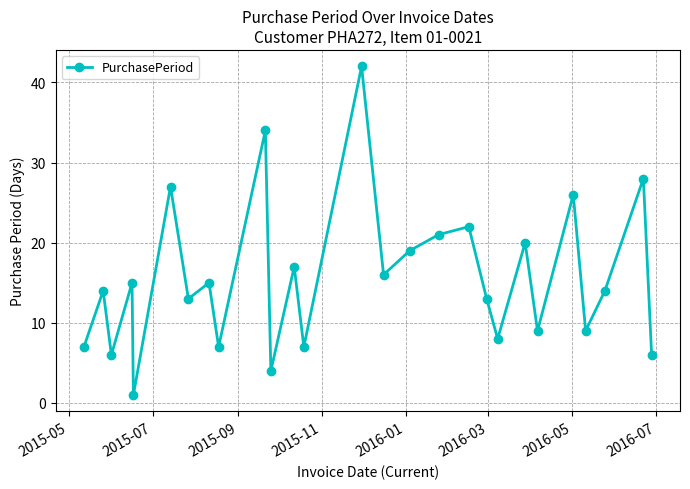

Does the chart display data point markers on the line(s)?

Yes